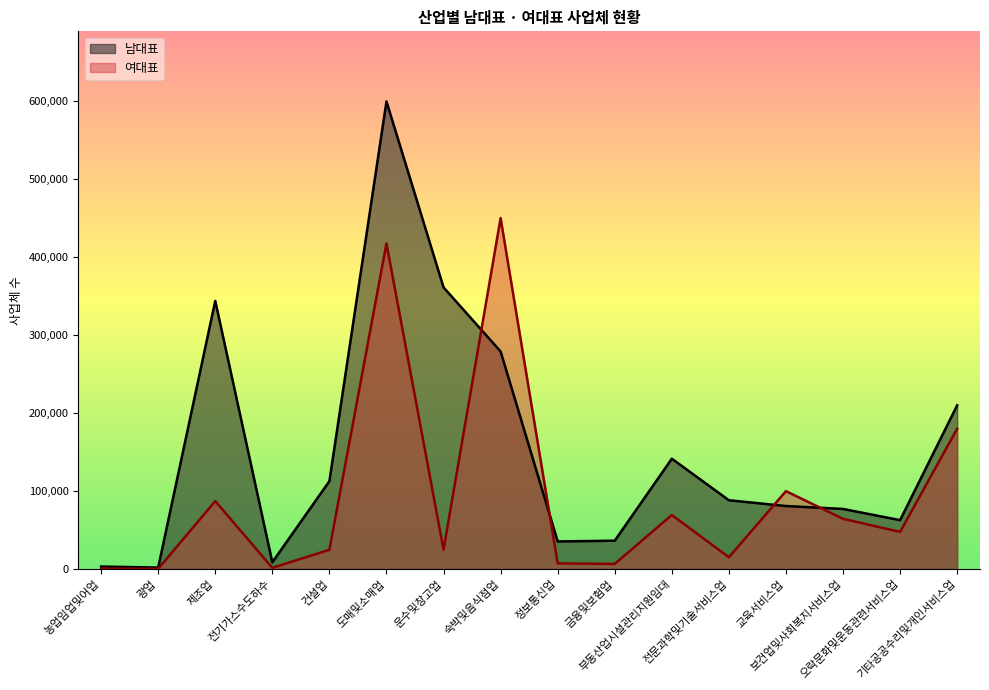

What are all the series names shown in the legend?

남대표, 여대표